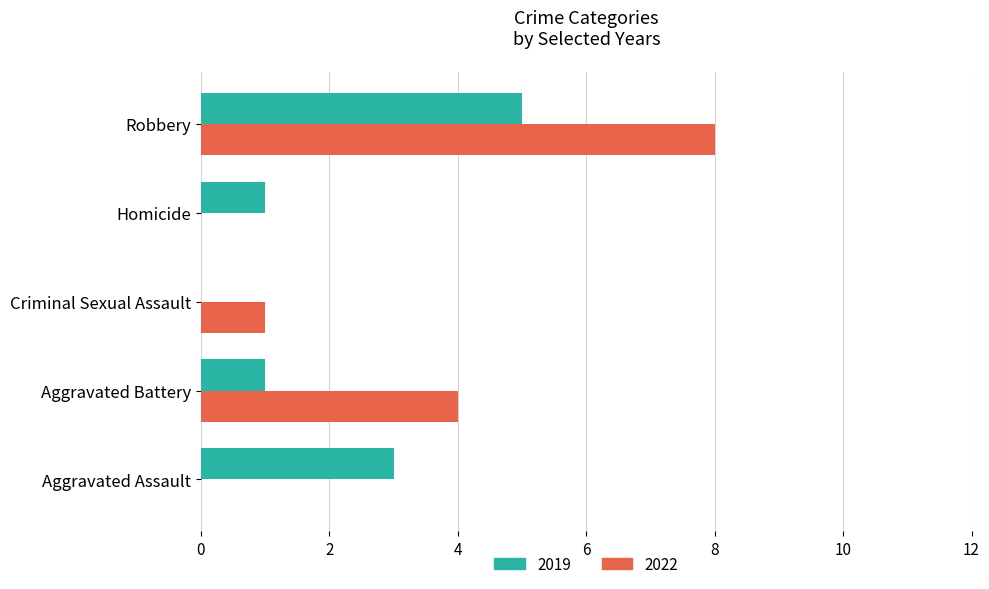

Which series has the largest total across all categories?

2022